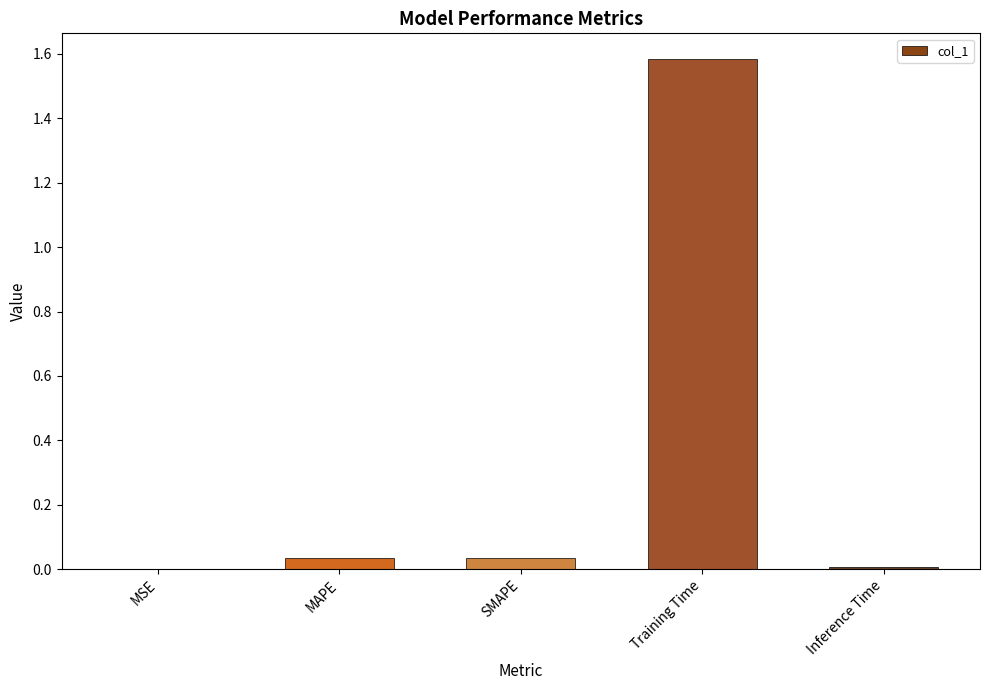

What value does the data have at Training Time?

1.6